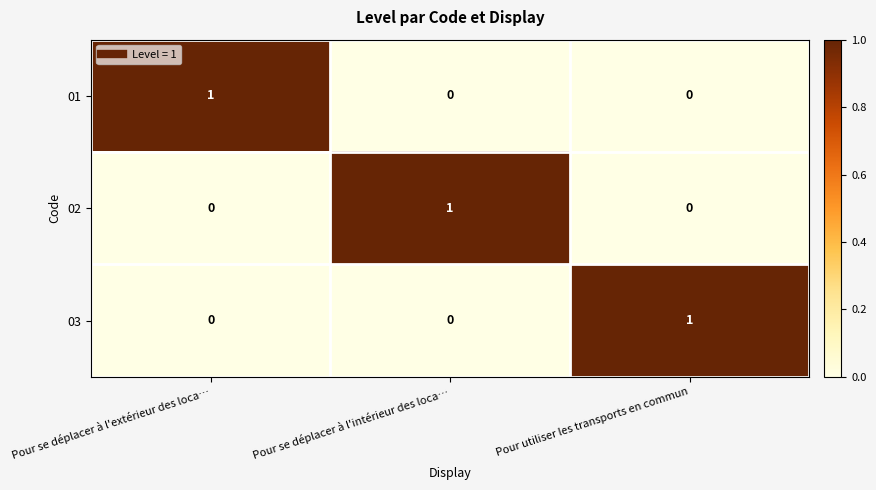

Is the value of 03 at Pour utiliser les transports en commun greater than the value of 02 at Pour se déplacer à l'extérieur des loca…?

Yes